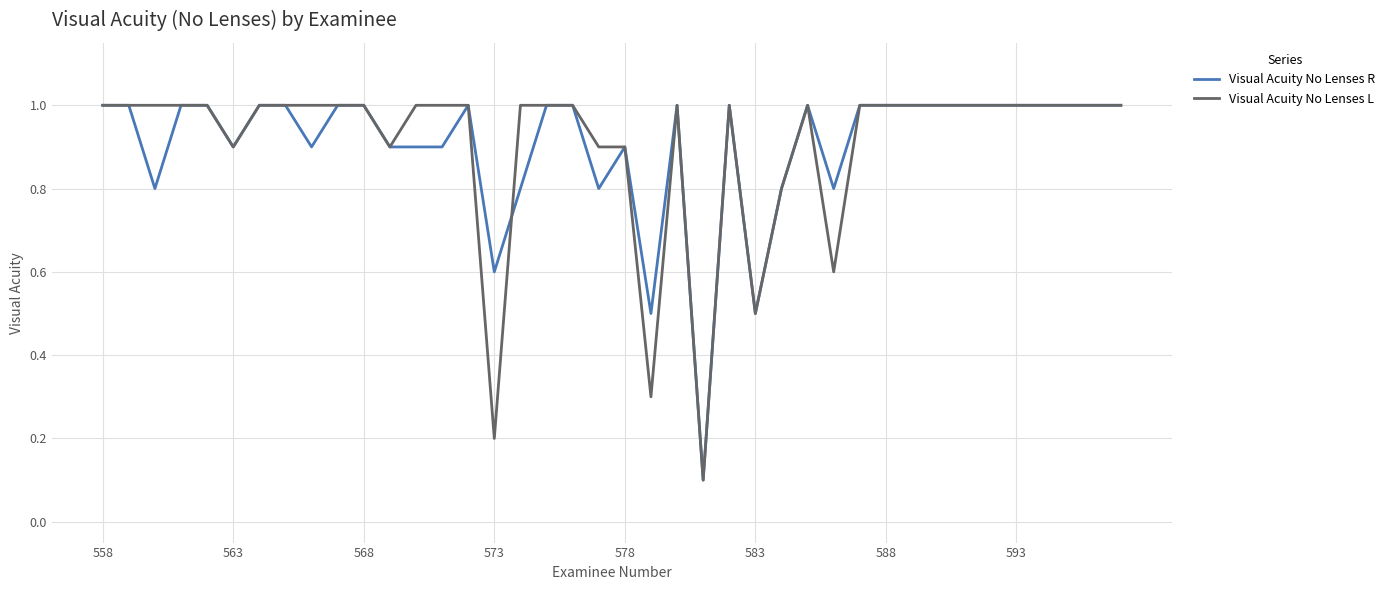

What is the highest value of the Visual Acuity No Lenses R series?

1.0